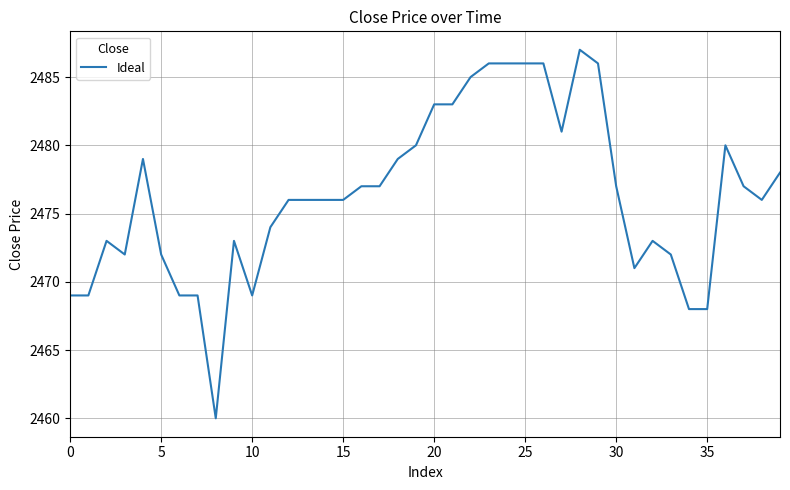

What is the difference between the maximum and minimum values?

27